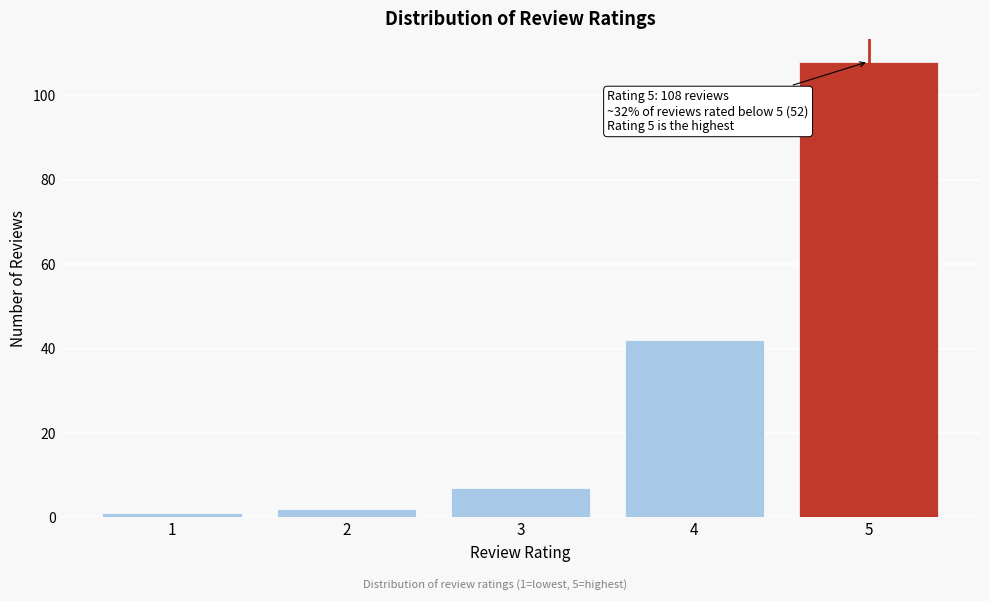

Reading left to right, extract all data points from this chart.

1=1	2=2	3=7	4=42	5=108